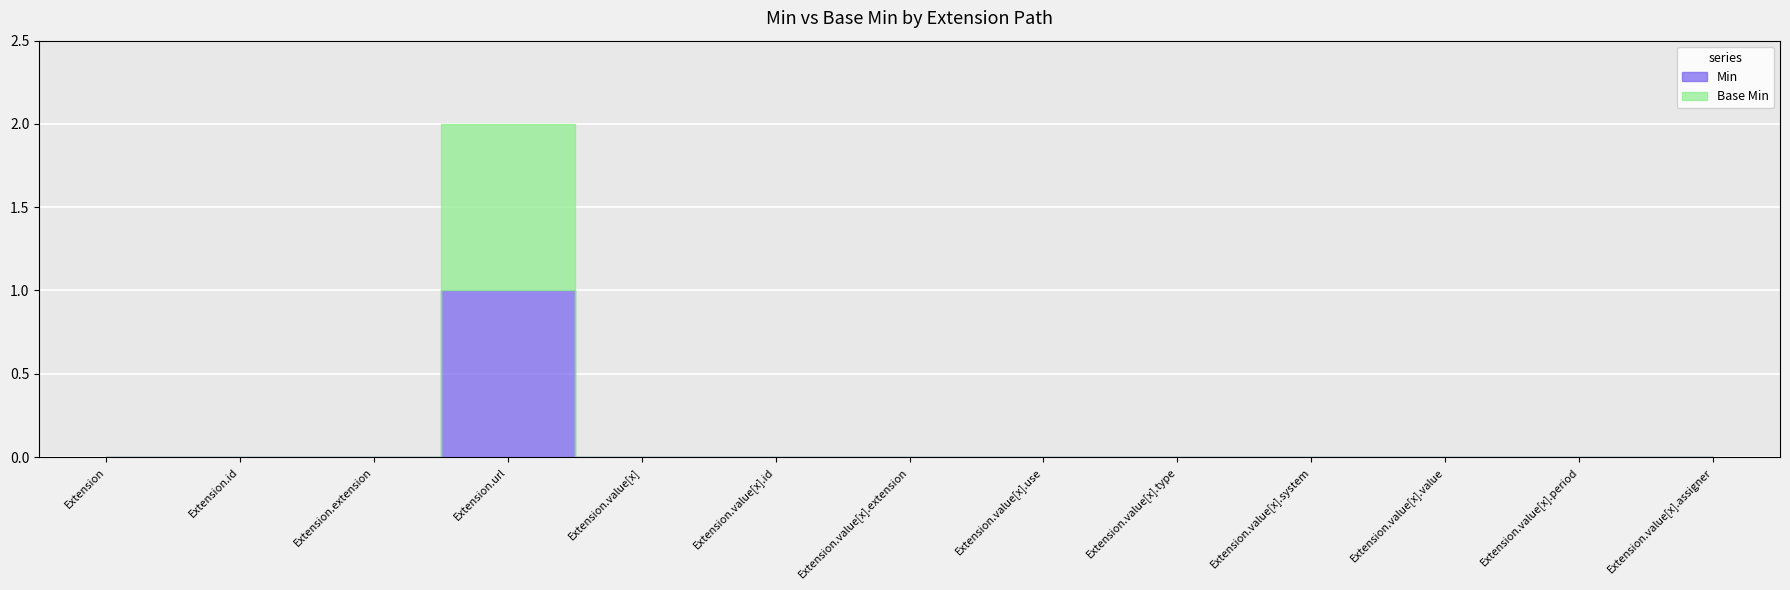

What is the label of the 12th point from the right?

Extension.id